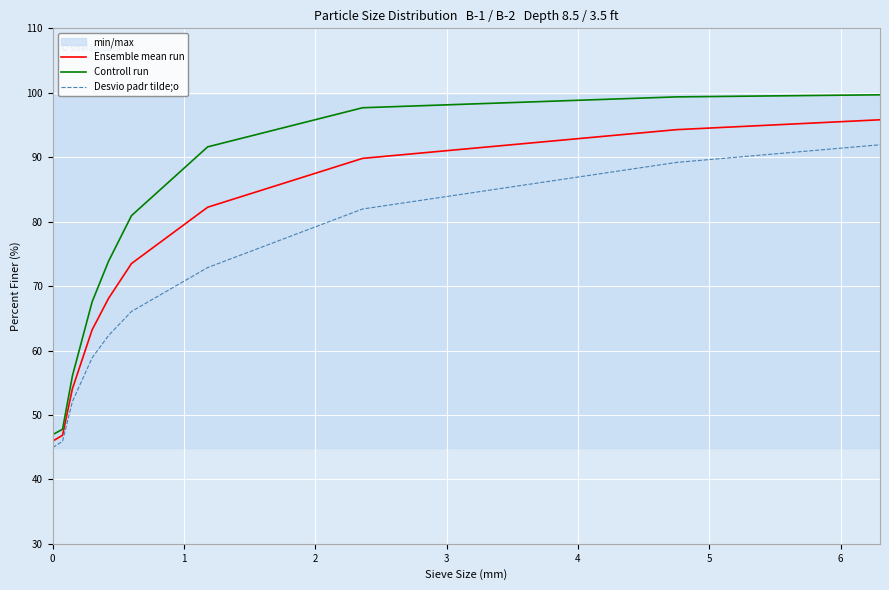

True or false: Controll run and Desvio padr tilde;o intersect in this chart.

False